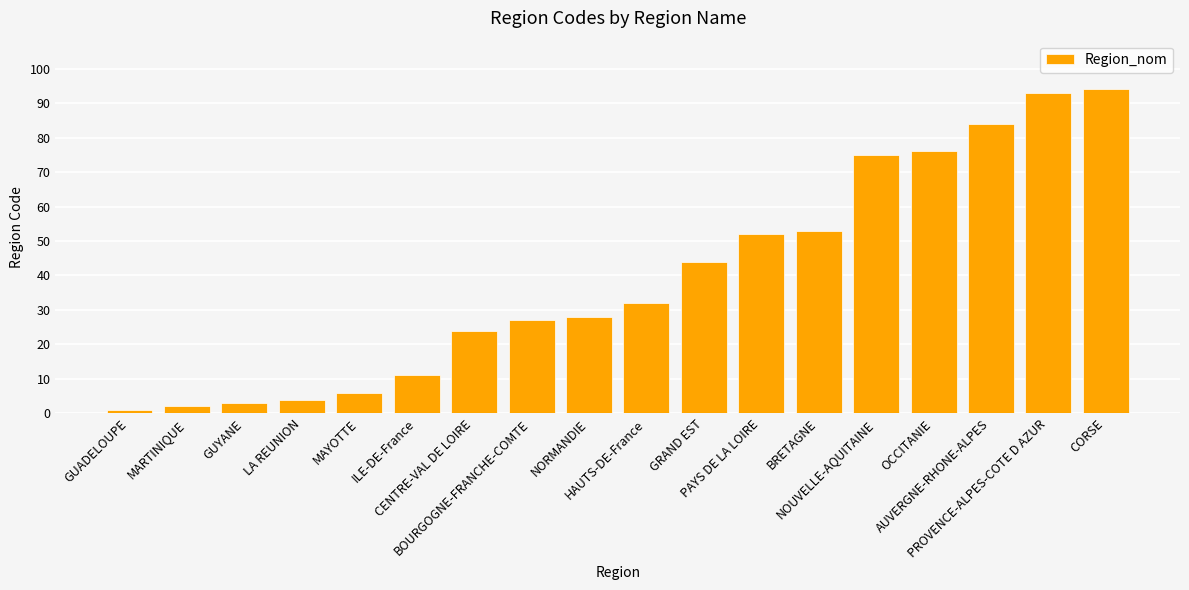

What is the label of the 1st bar from the right?

CORSE